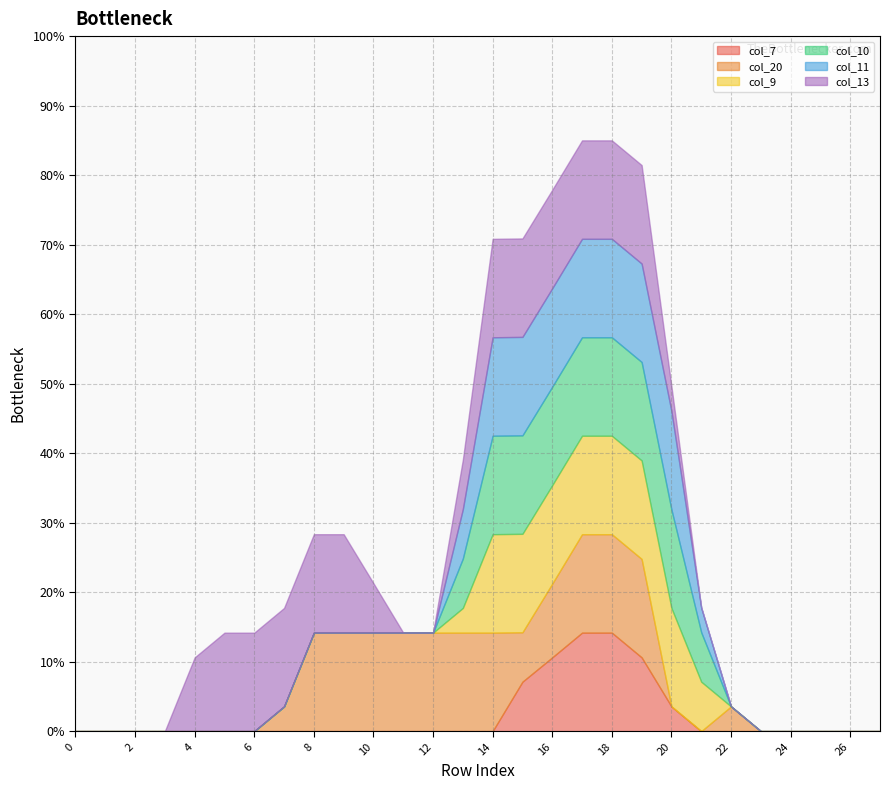

True or false: col_7 has more than 0 points higher than both neighbors.

False